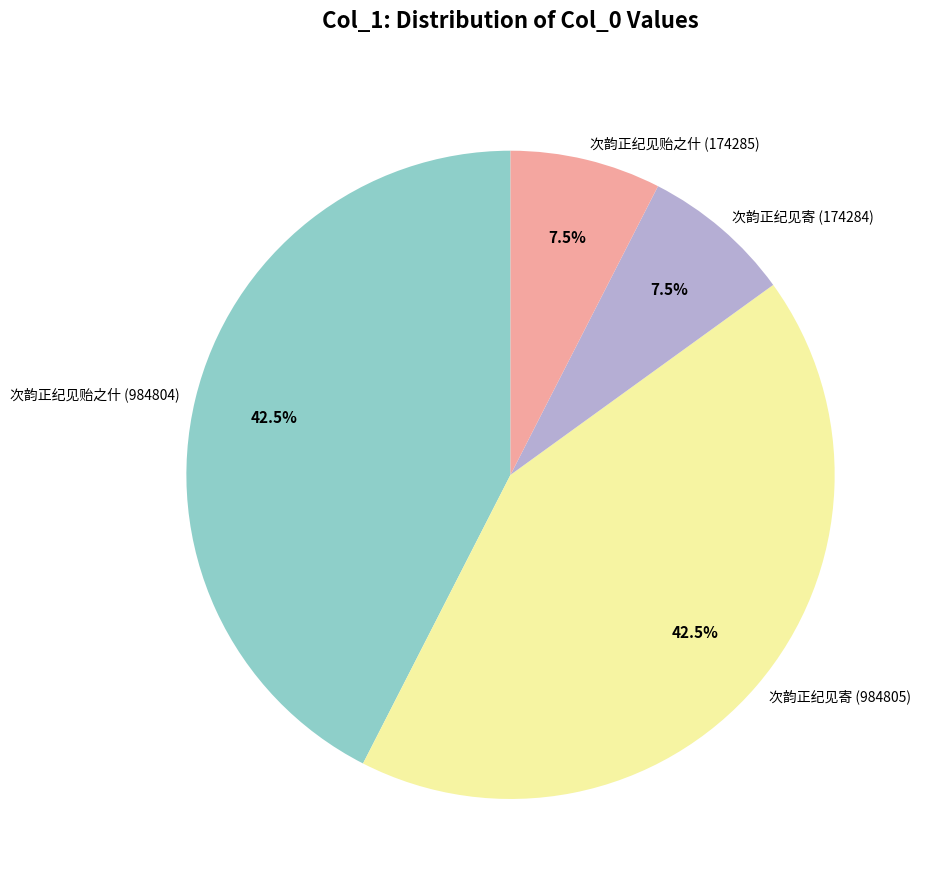

Which has a higher value, 次韵正纪见寄 (984805) or 次韵正纪见贻之什 (174285)?

次韵正纪见寄 (984805)